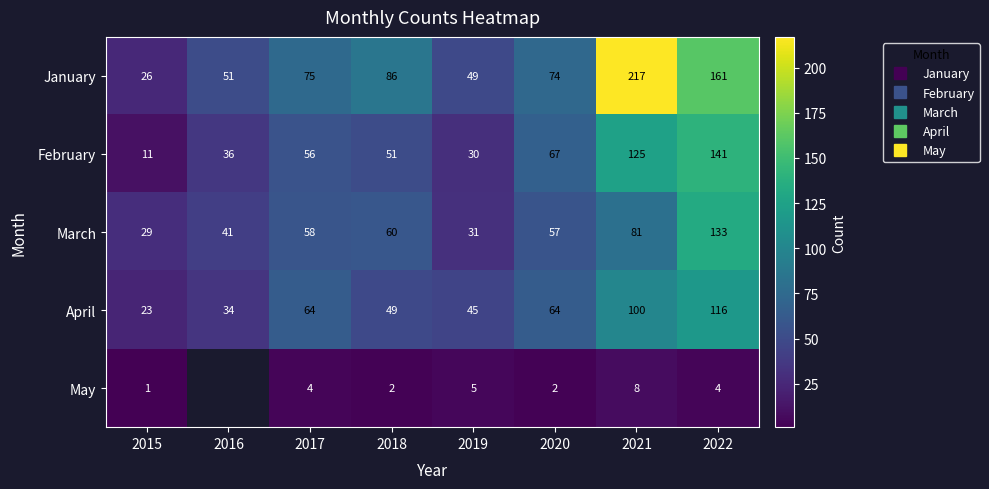

Which series changed the most between 2017 and 2022?

January